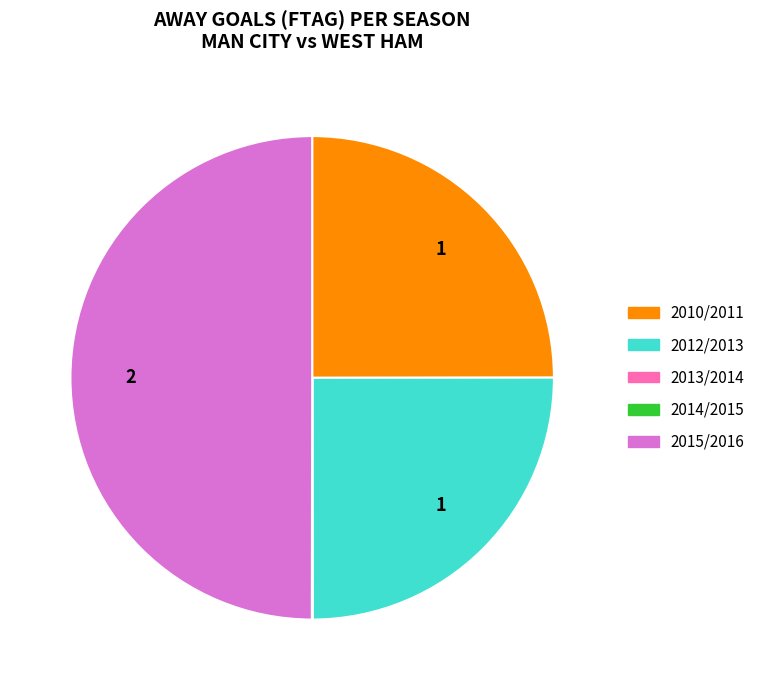

Does 2012/2013 account for over 50% of the chart?

No